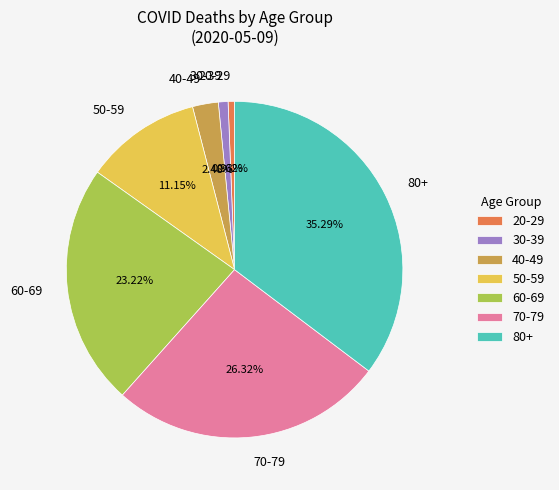

Which has a higher value, 60-69 or 20-29?

60-69